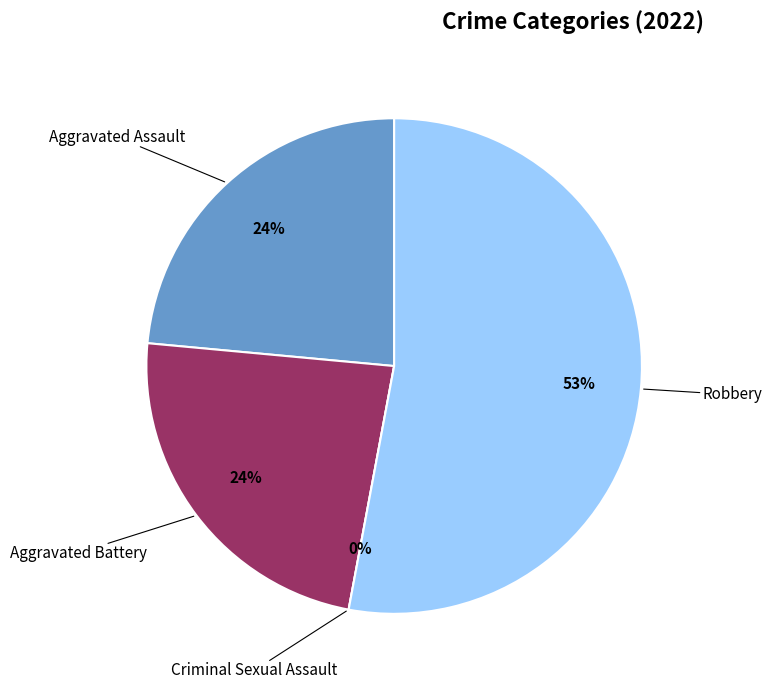

What percentage do Robbery and Aggravated Battery together represent?

76.5%